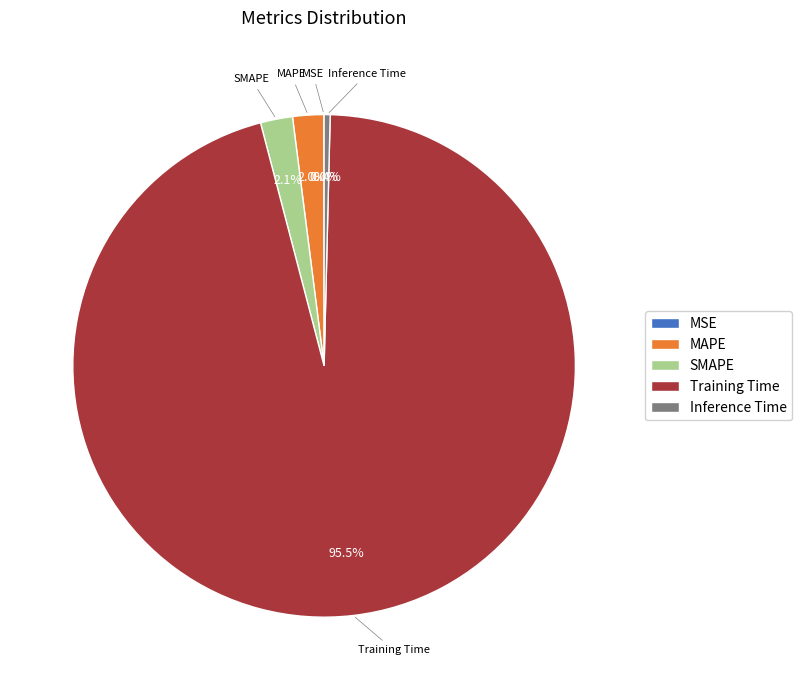

To the nearest percent, what is the difference between the largest and smallest slice percentages?

96%